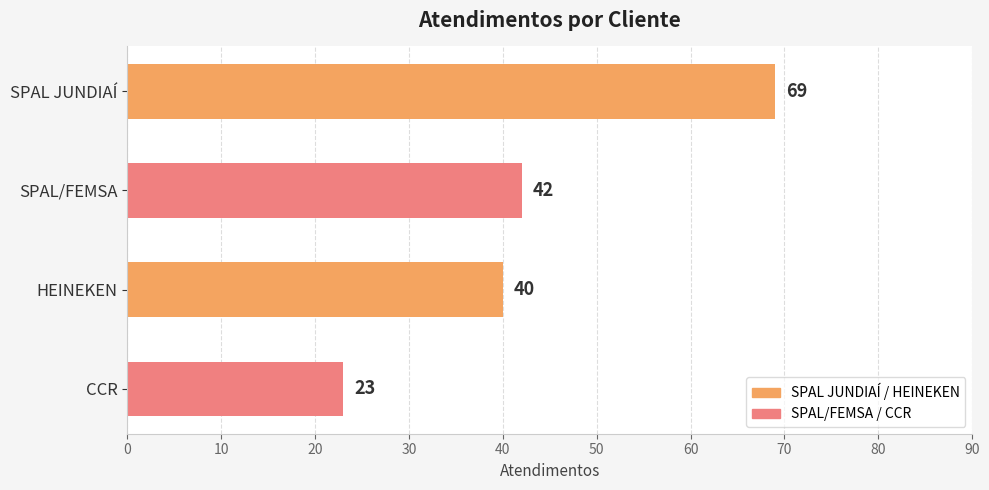

Rank the categories by value from highest to lowest.

SPAL JUNDIAÍ, SPAL/FEMSA, HEINEKEN, CCR